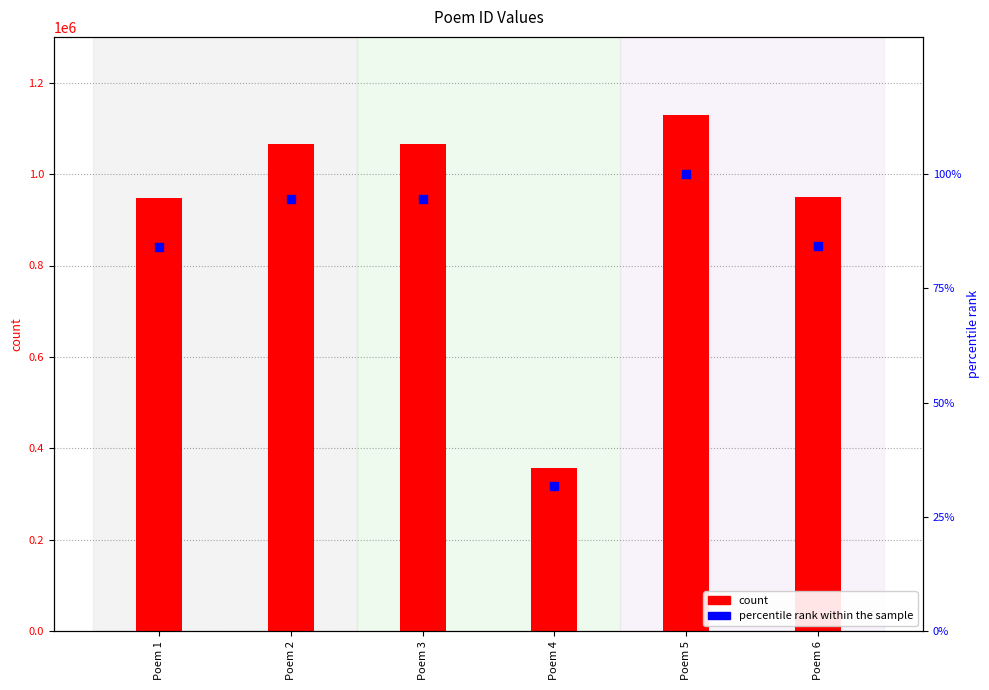

What is the total value across all series at Poem 1?

948230.0